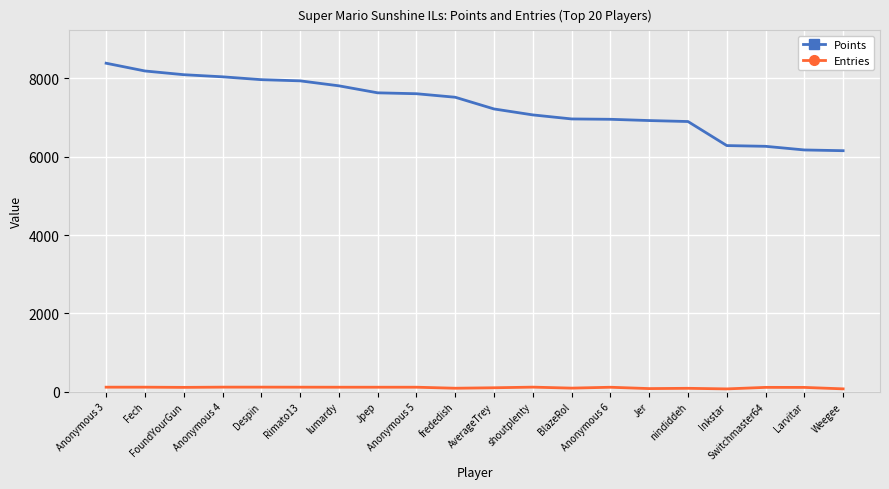

What is the sum of all Points values?

146101